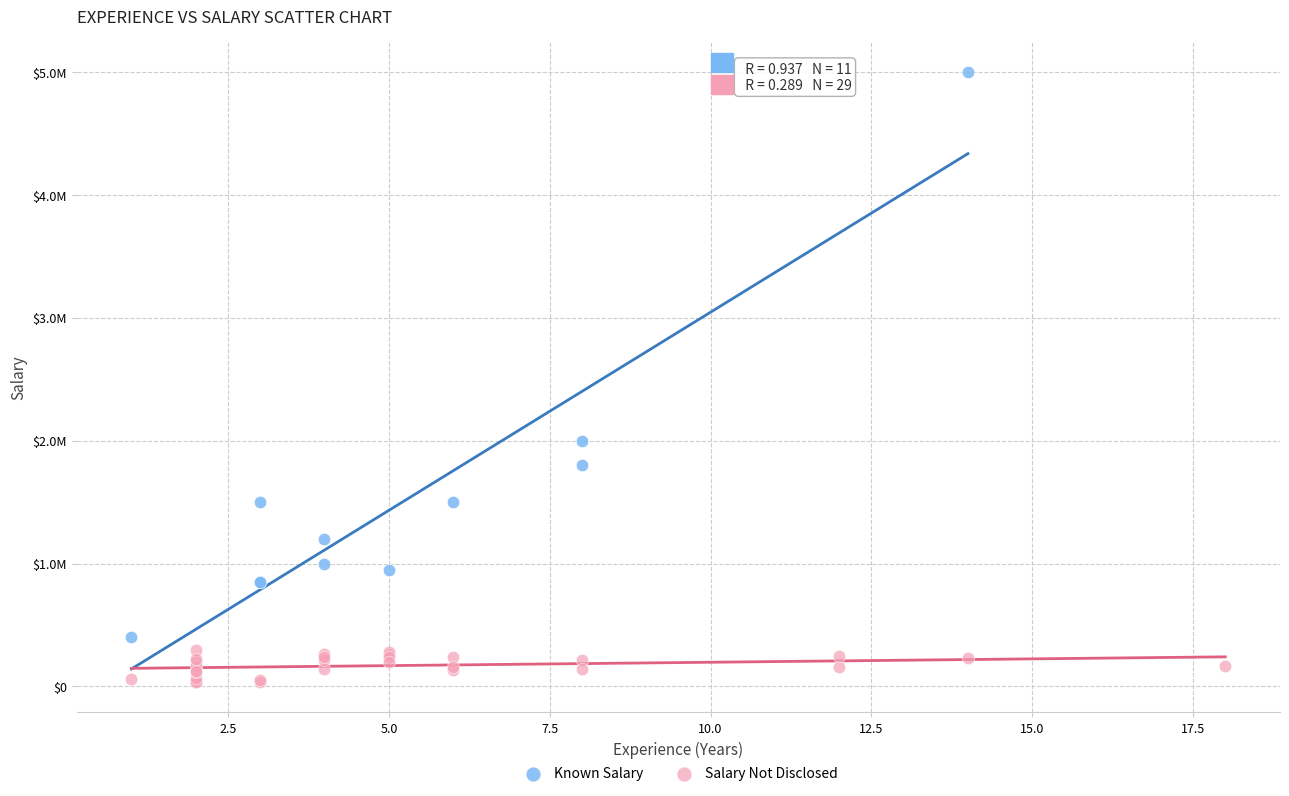

Which series reaches the minimum Y coordinate?

Salary Not Disclosed